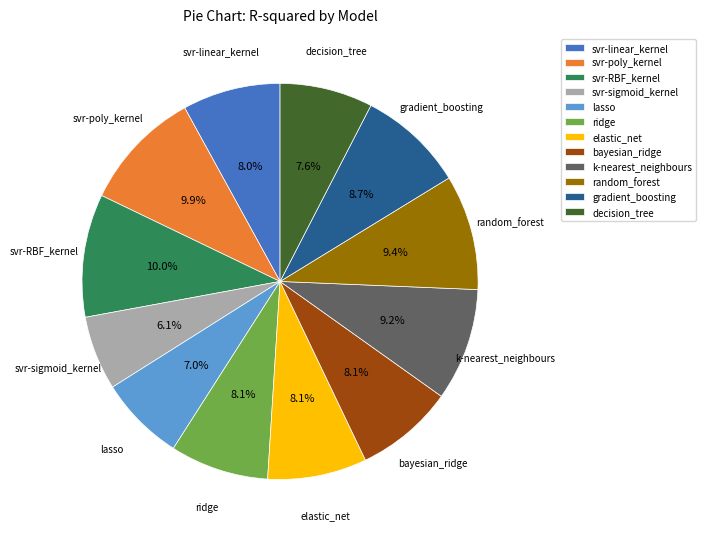

How many slices are in this pie chart?

12